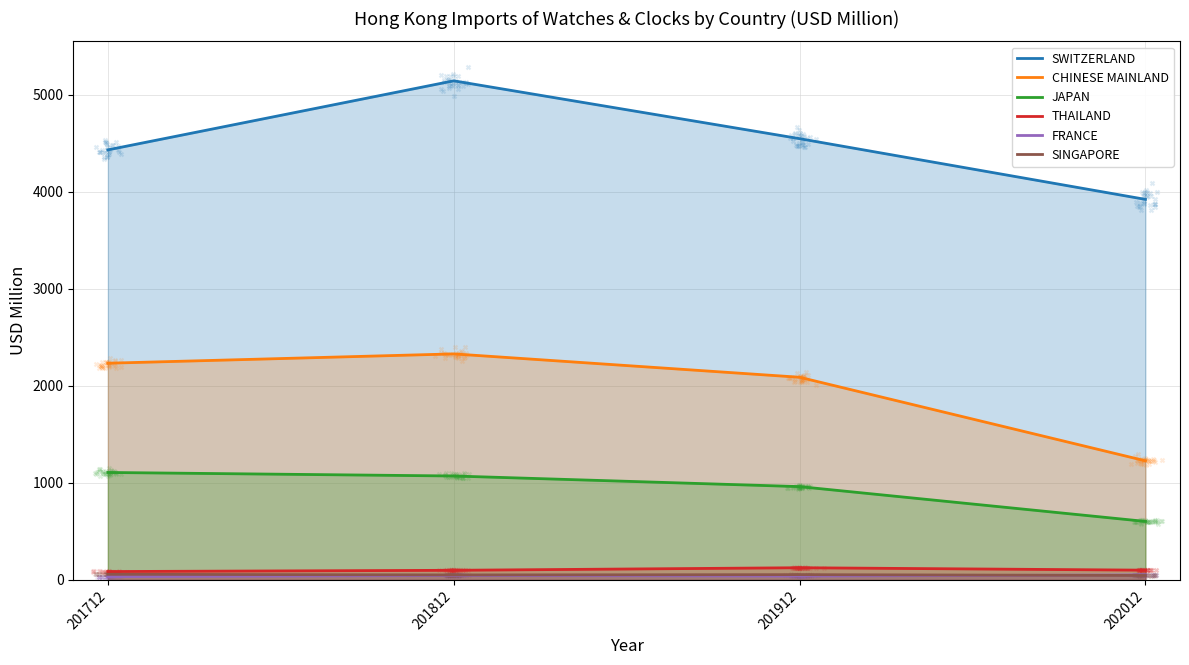

Which series has the largest Y range (max minus min)?

SWITZERLAND